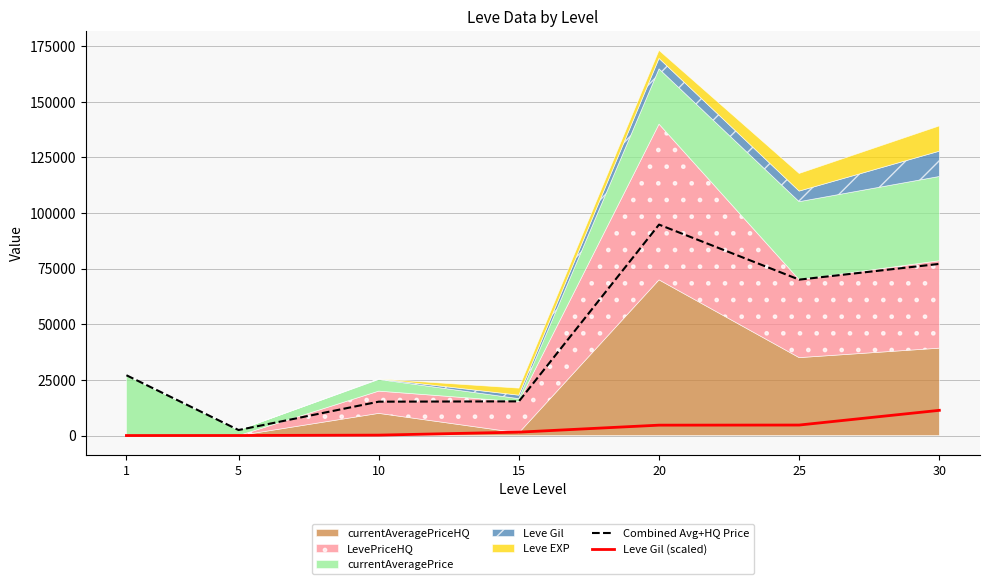

What is the difference between the Combined Avg+HQ Price values at 10 and 15?

140.0